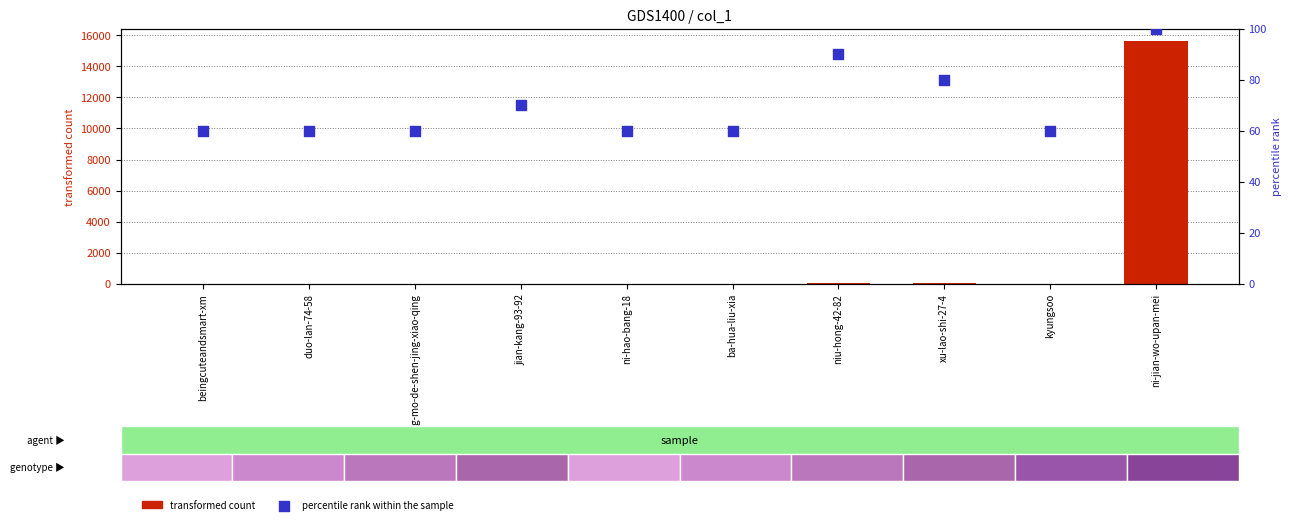

Which series has the largest total across all categories?

transformed count